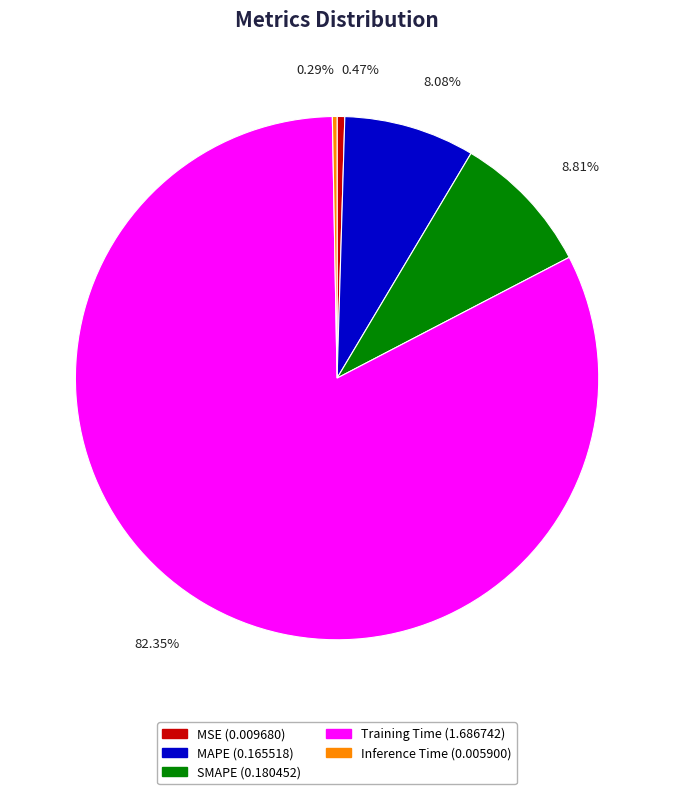

To the nearest percent, what is the difference between the Training Time and MAPE slice percentages?

74%